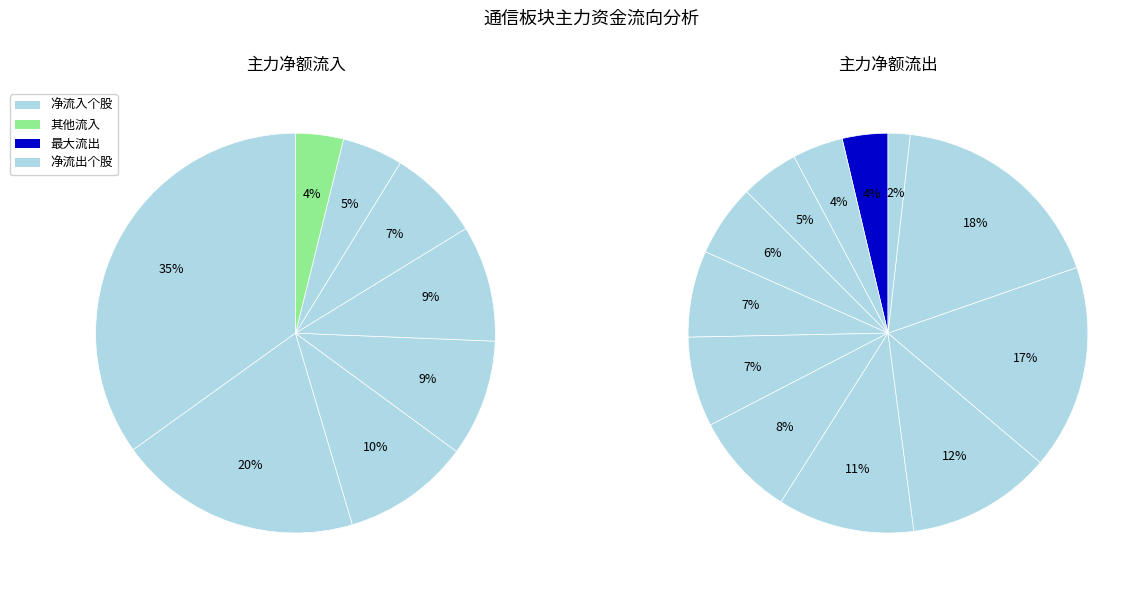

Is there a majority slice in this chart?

No